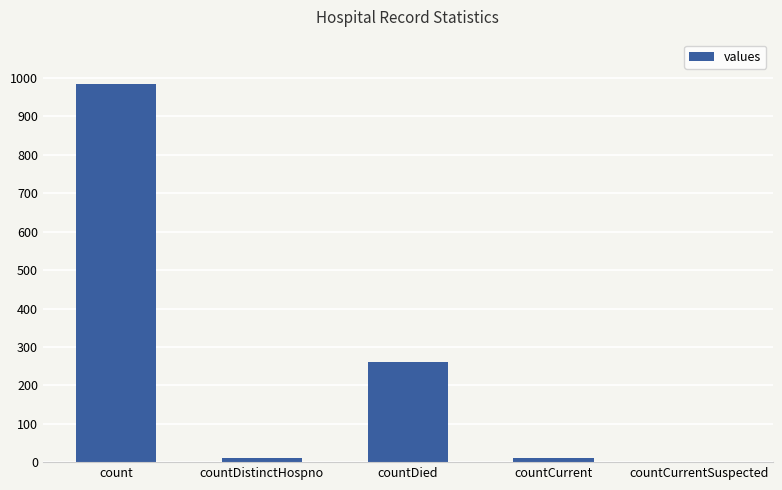

What is the maximum value shown in the chart?

985